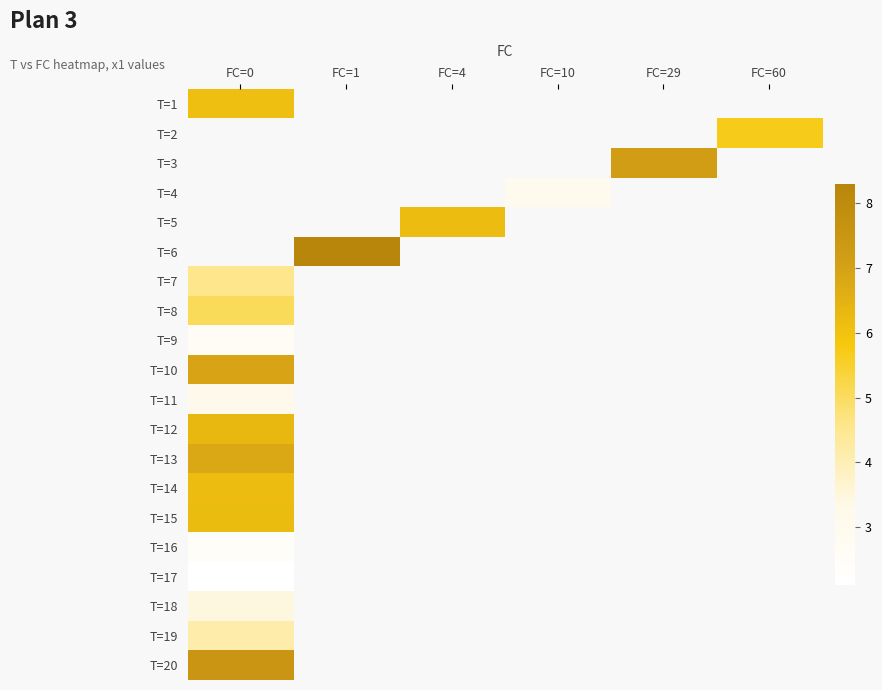

Count the number of data series in this chart.

20